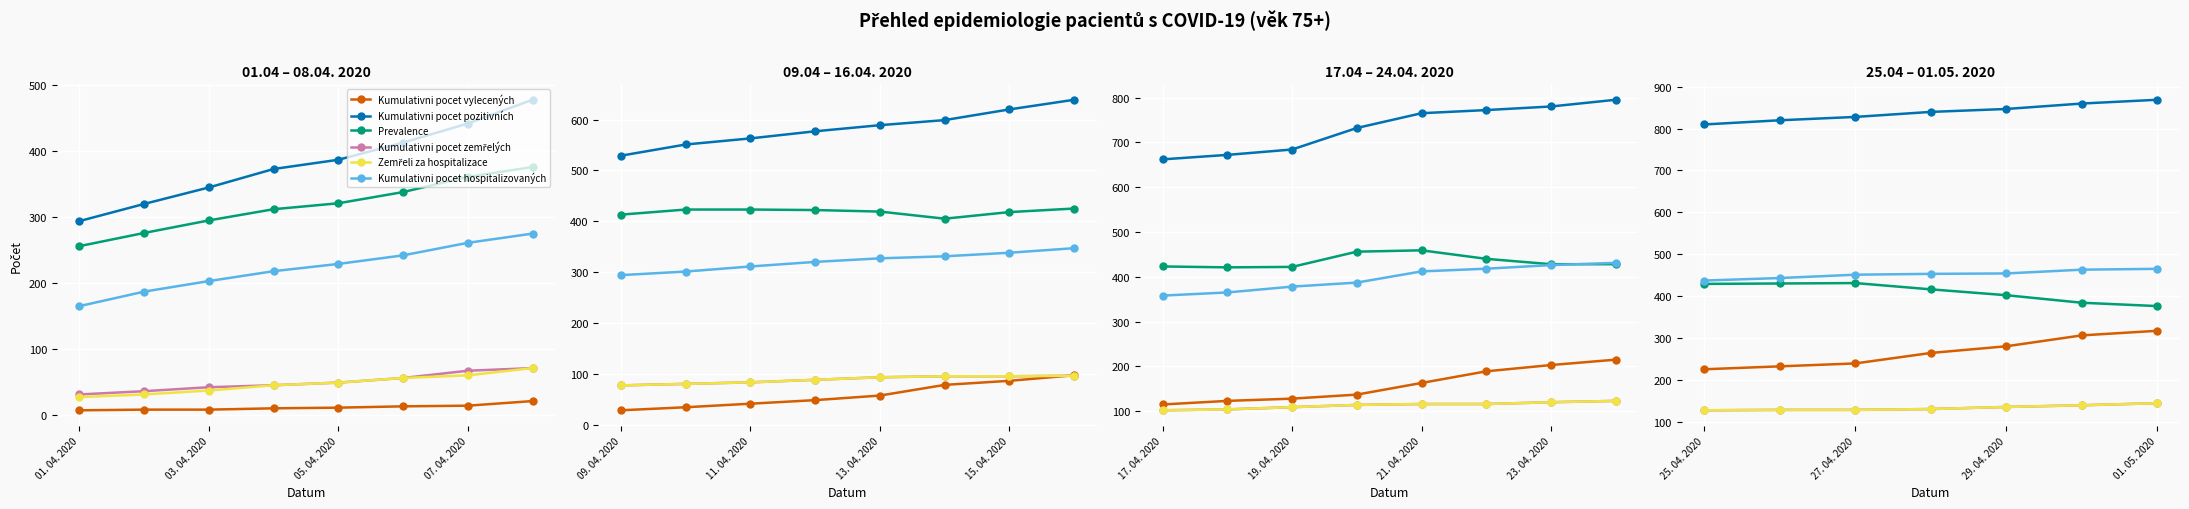

Rank the series by their maximum value, from lowest to highest.

Kumulativni pocet zemřelých, Zemřeli za hospitalizace, Kumulativni pocet vylecených, Prevalence, Kumulativni pocet hospitalizovaných, Kumulativni pocet pozitivních